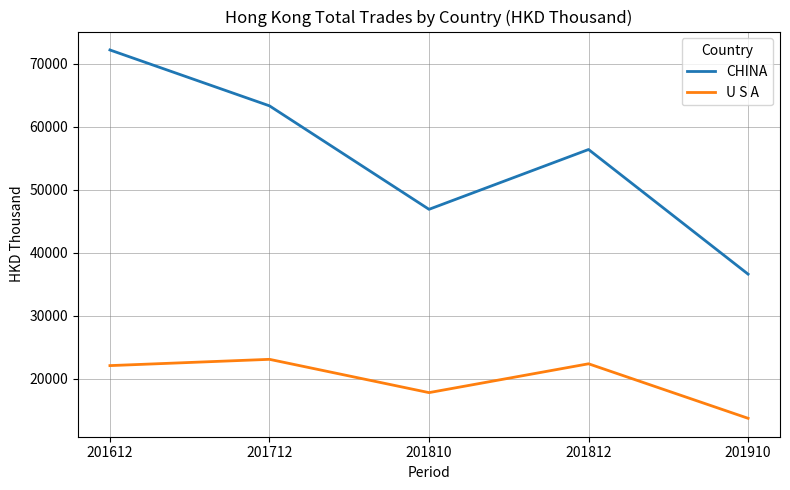

List the series in order of their overall mean, lowest first.

U S A, CHINA